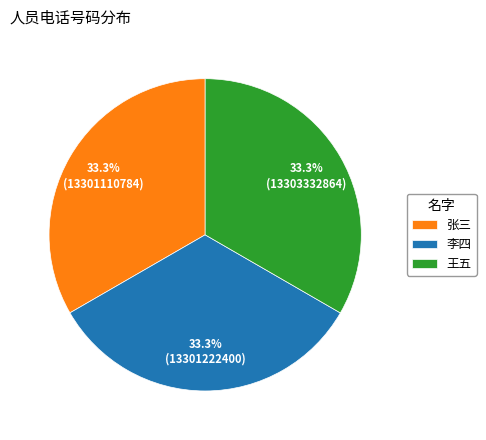

Does 张三 account for over 50% of the chart?

No